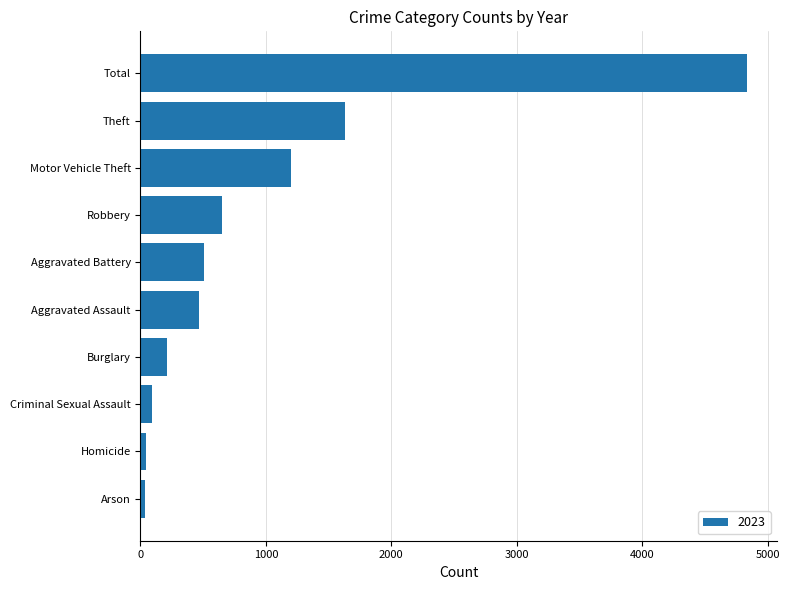

What is the greatest value displayed?

4834